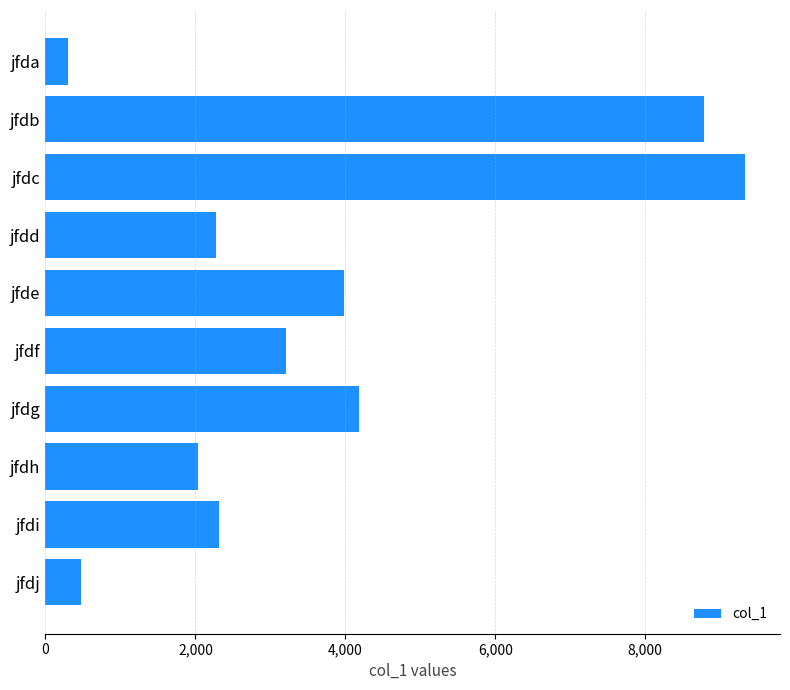

True or false: the data shows 3204 at jfdf.

True